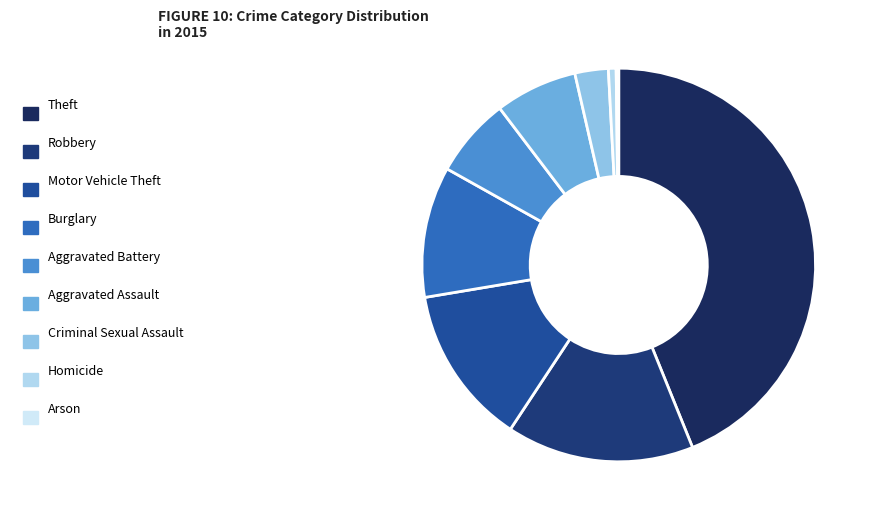

Which has a higher value, Aggravated Assault or Burglary?

Burglary